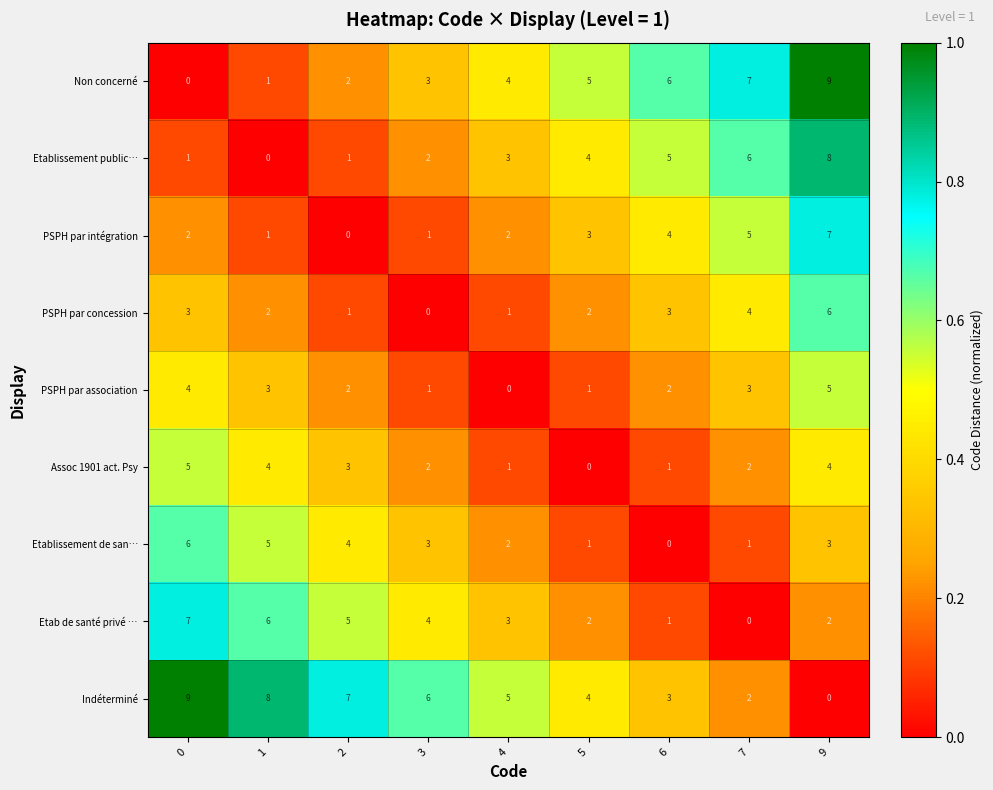

Rank the categories by Indéterminé value from highest to lowest.

0, 1, 2, 3, 4, 5, 6, 7, 9